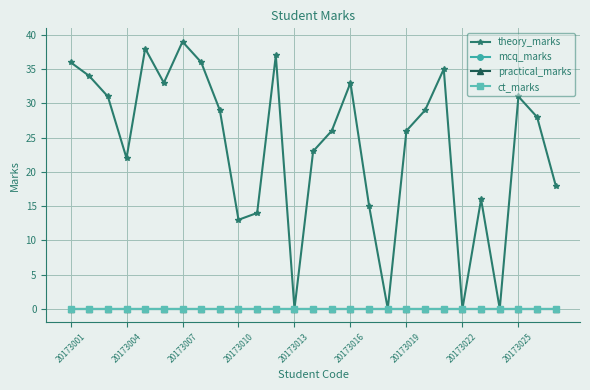

At how many categories does at least one series exceed 25?

16